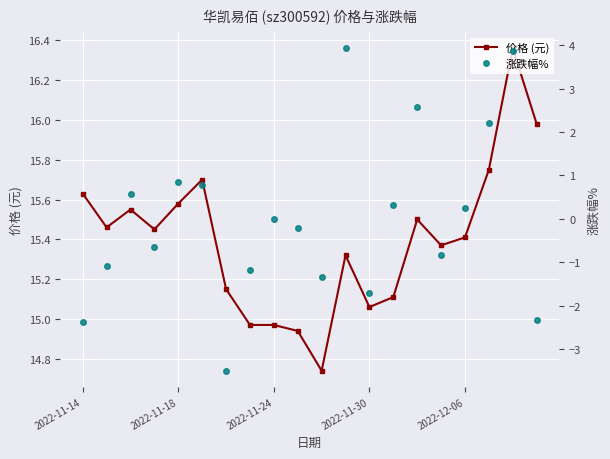

Is the value of 涨跌幅% at 9 greater than the value of 价格 (元) at 2022-11-14?

No